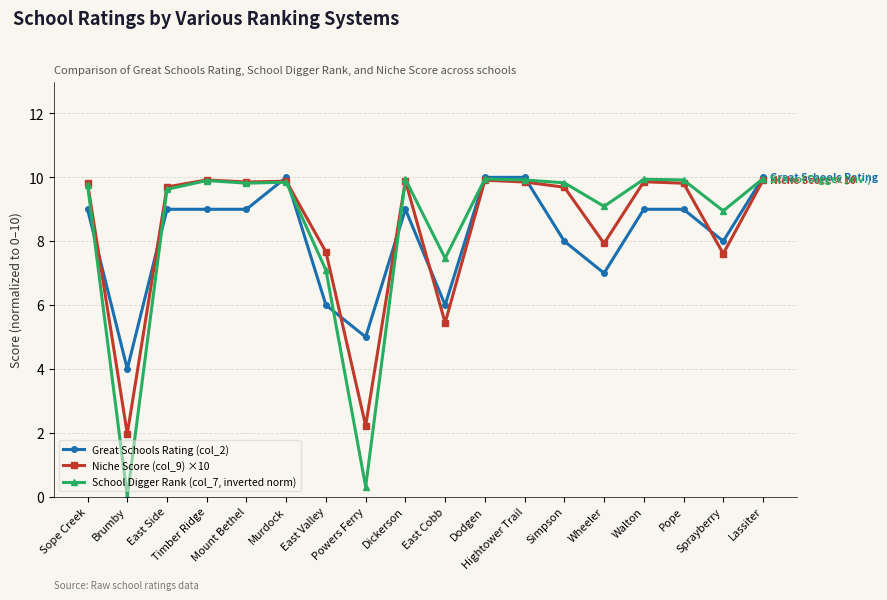

Rank the series at Pope from highest to lowest value.

School Digger Rank (col_7, inverted norm), Niche Score (col_9) ×10, Great Schools Rating (col_2)